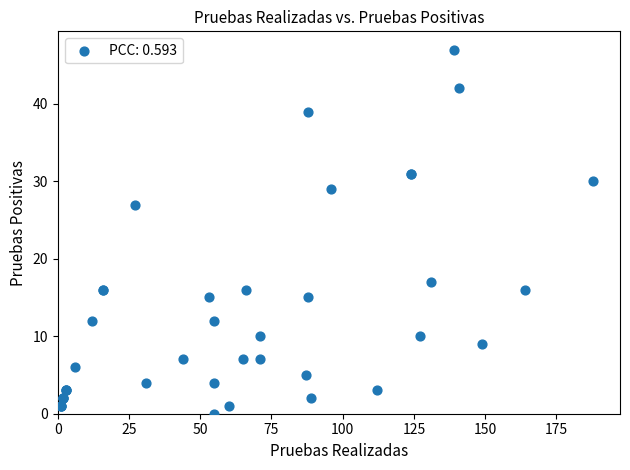

What Y value in the scatter plot is closest to 23?

27